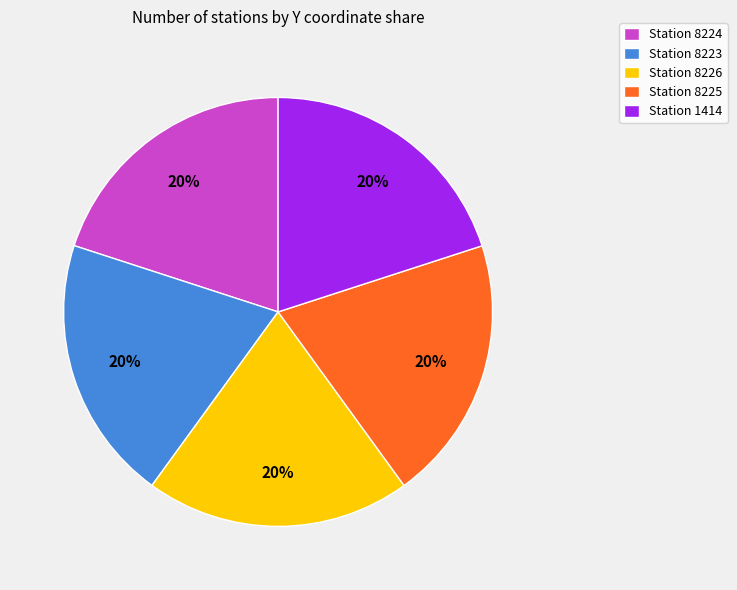

Count the number of slices in the pie.

5